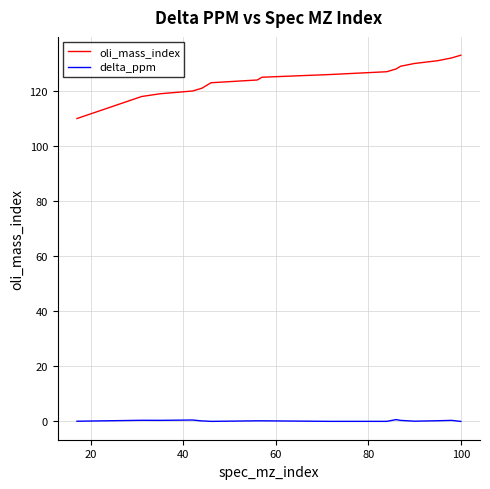

What is the maximum value shown in the chart?

133.0